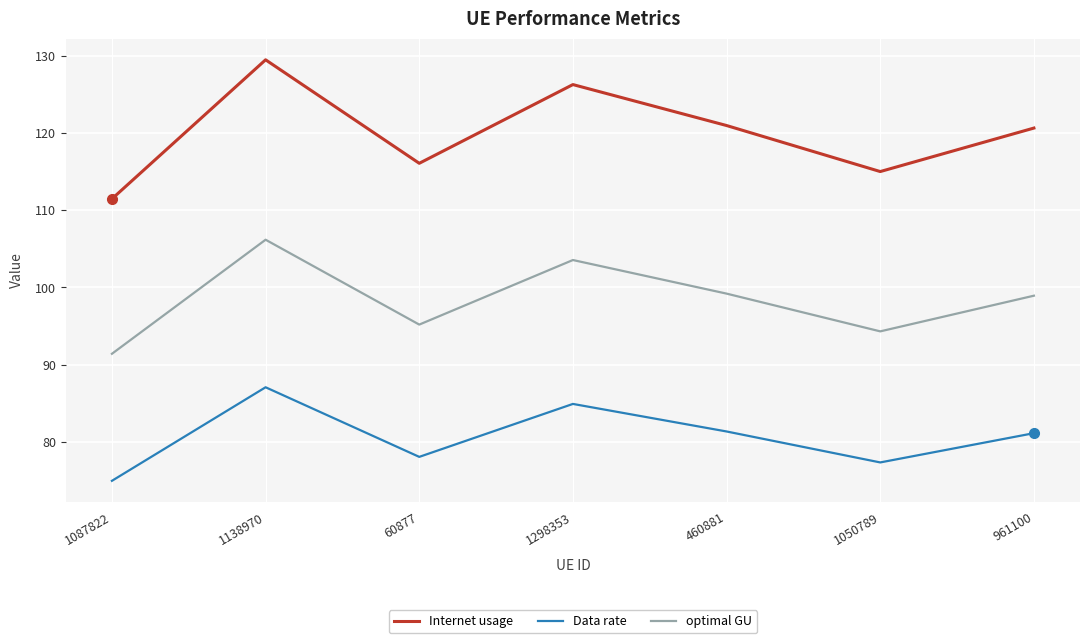

How many interior local peaks does the Internet usage series have?

2